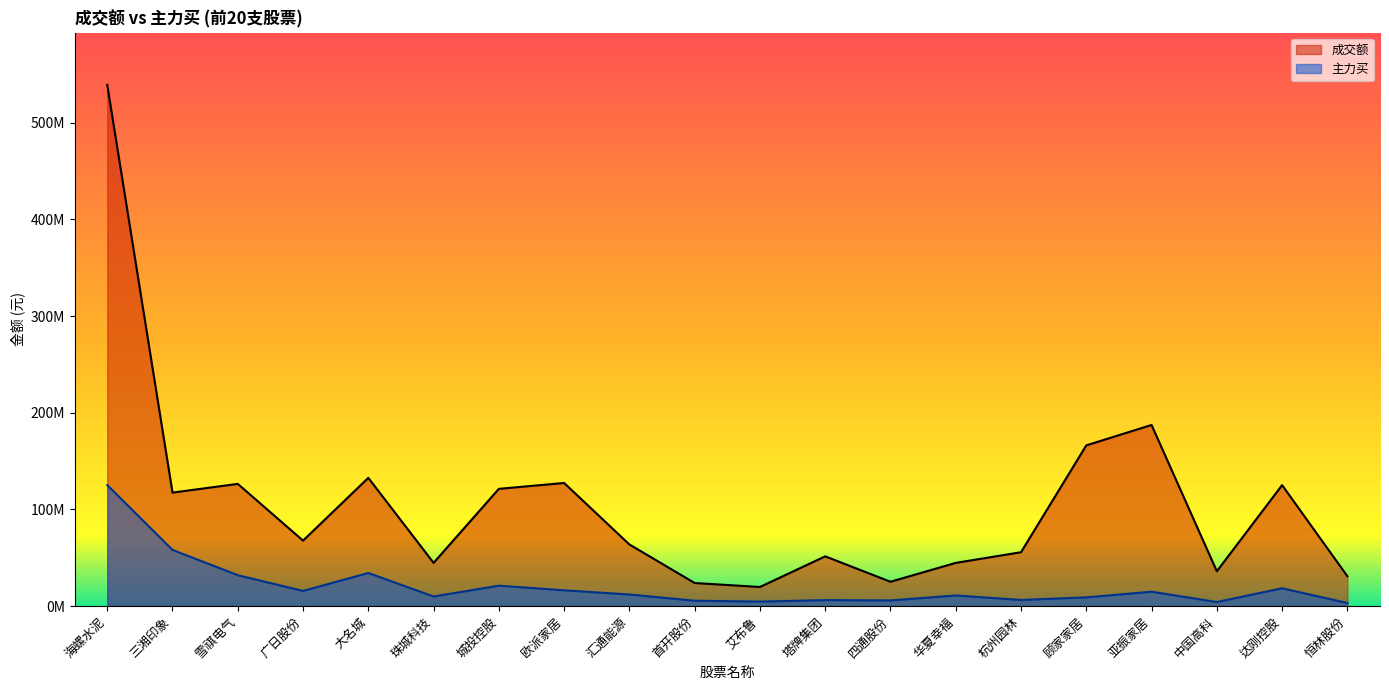

The 主力买 series shows 32045349 at 雪祺电气. True or false?

True